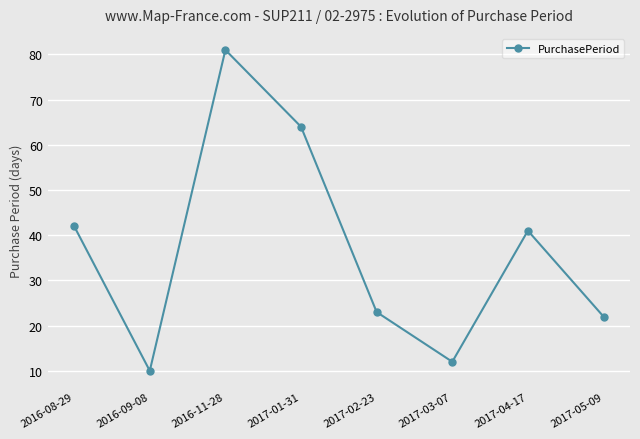

How many points are lower than both their immediate neighbors (excluding endpoints)?

2